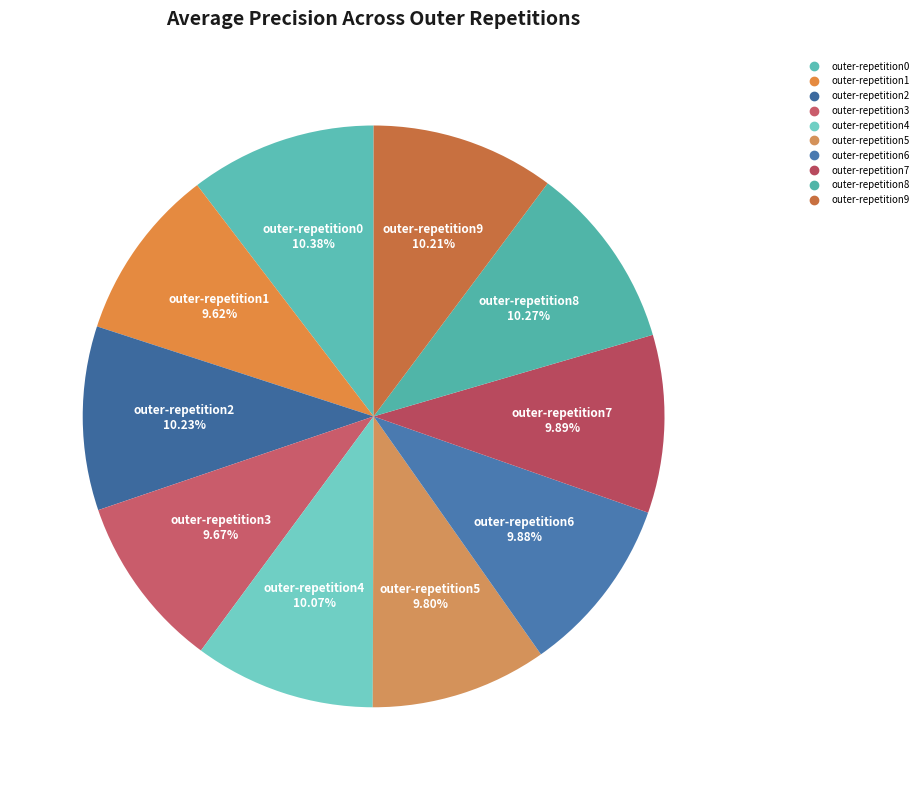

To the nearest percent, what portion does outer-repetition8 represent?

10%